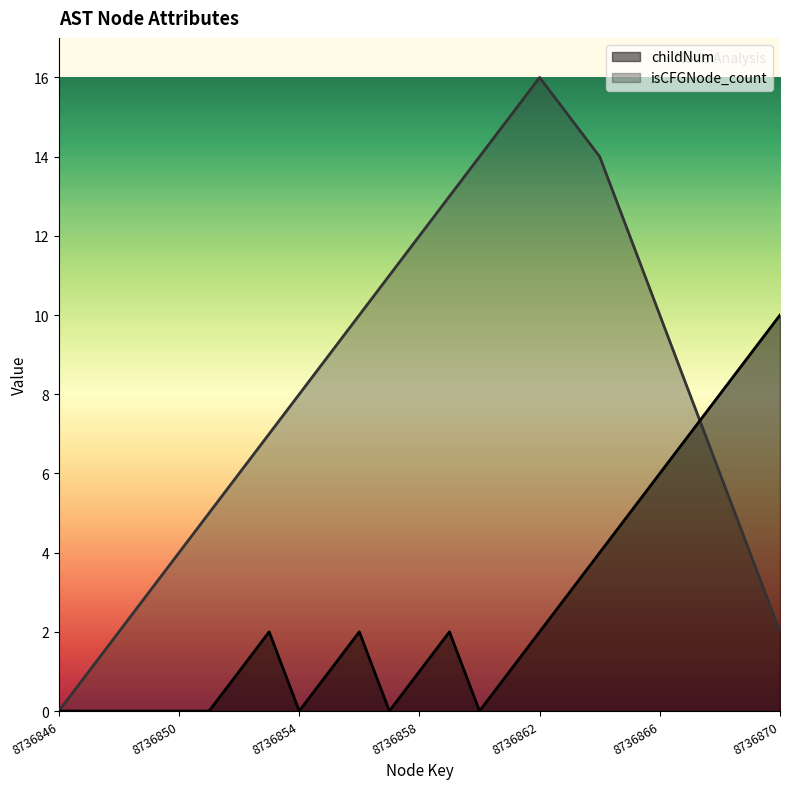

What is the value of the childNum point at the 16th from the left?

1